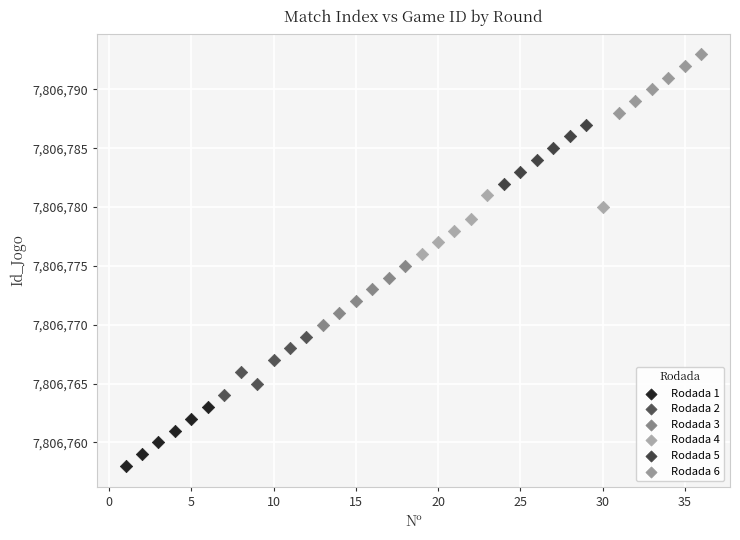

Which series reaches the maximum Y coordinate?

Rodada 6